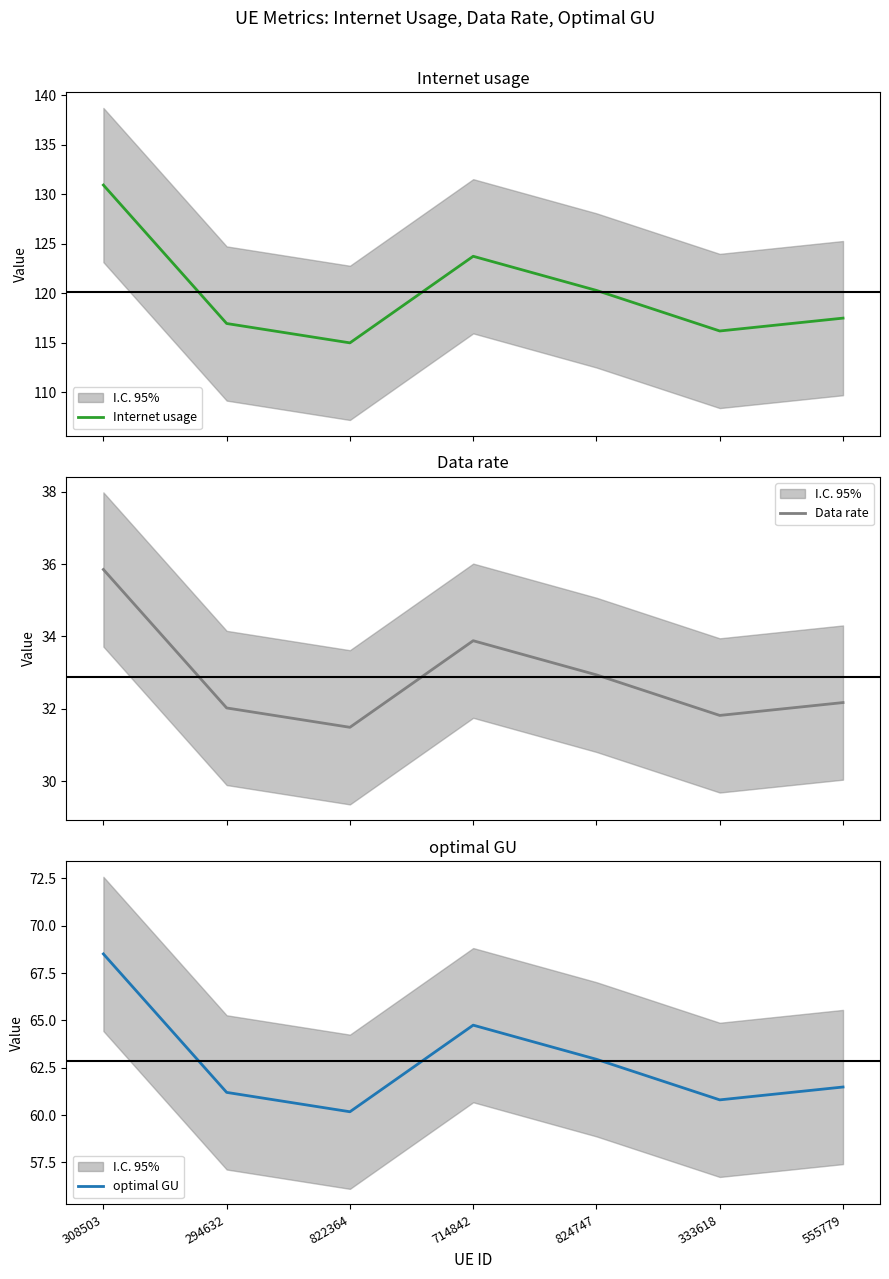

What position from the left is 714842?

4